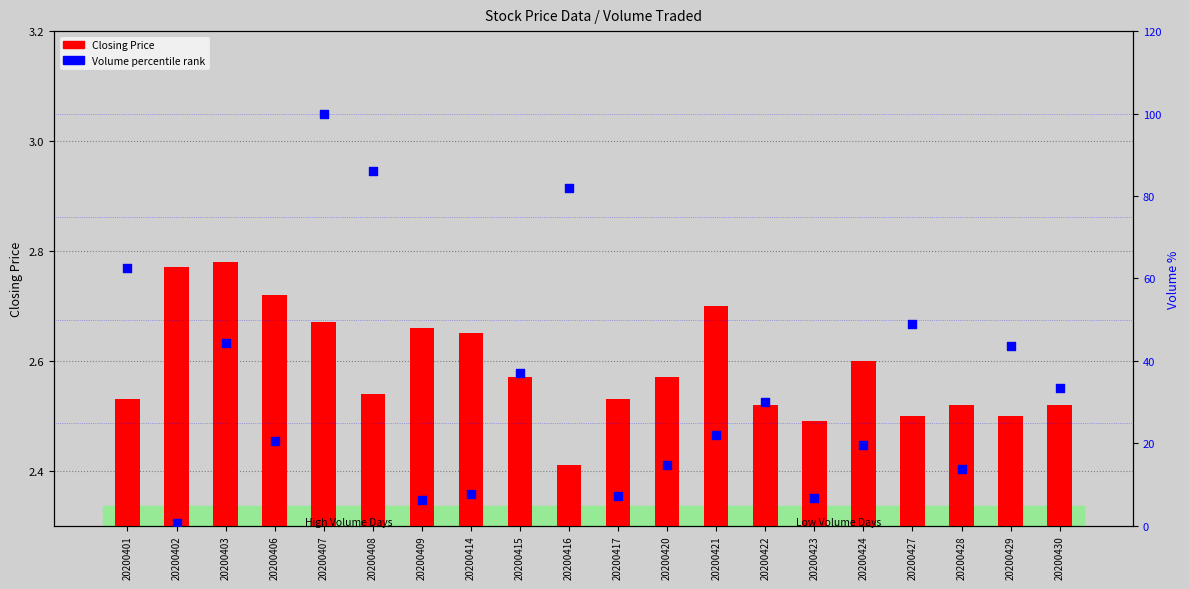

What are all the series names shown in the legend?

Closing Price, Volume percentile rank